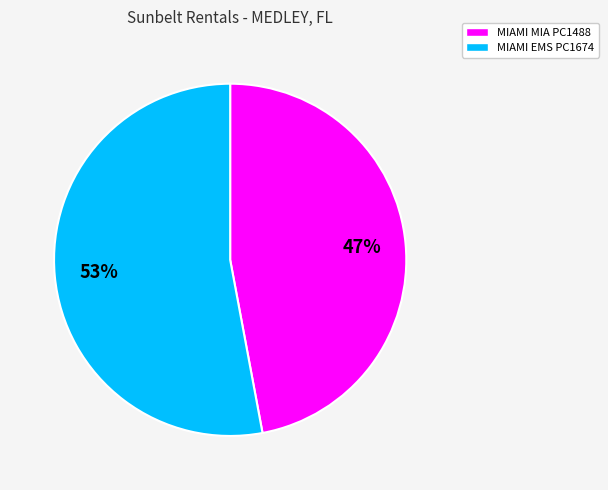

Between MIAMI MIA PC1488 and MIAMI EMS PC1674, which is larger?

MIAMI EMS PC1674